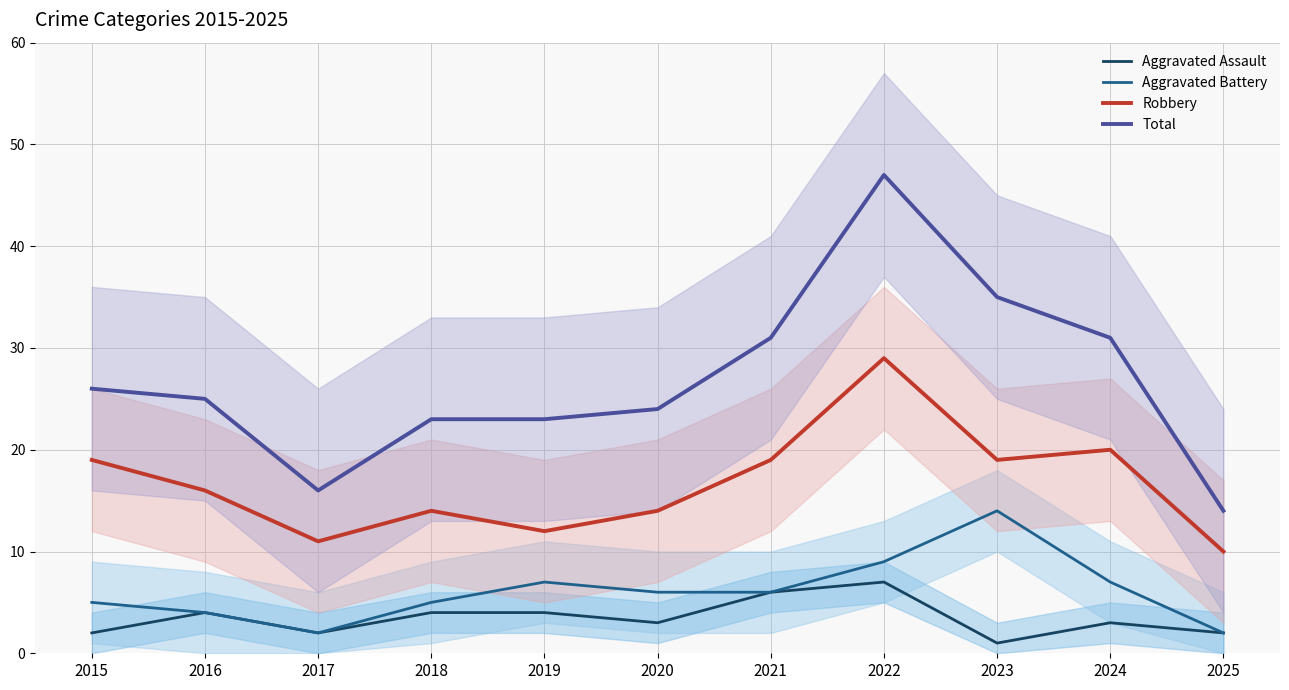

Reading right to left, list all the values displayed in this chart.

Aggravated Assault: 2	3	1	7	6	3	4	4	2	4	2
Aggravated Battery: 2	7	14	9	6	6	7	5	2	4	5
Robbery: 10	20	19	29	19	14	12	14	11	16	19
Total: 14	31	35	47	31	24	23	23	16	25	26